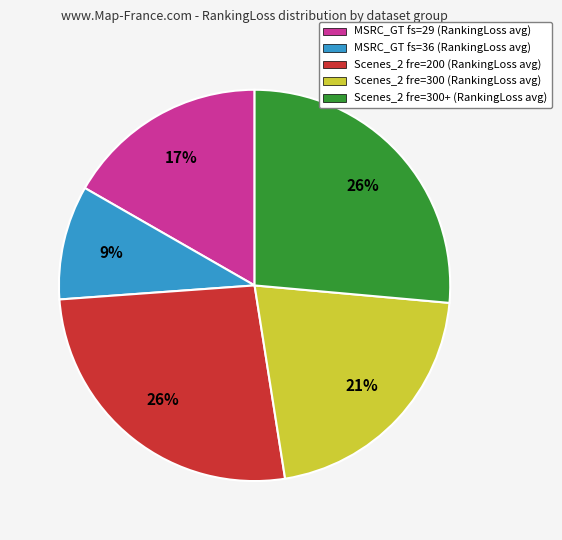

To the nearest percent, what percentage of the pie is MSRC_GT fs=29 (RankingLoss avg)?

17%